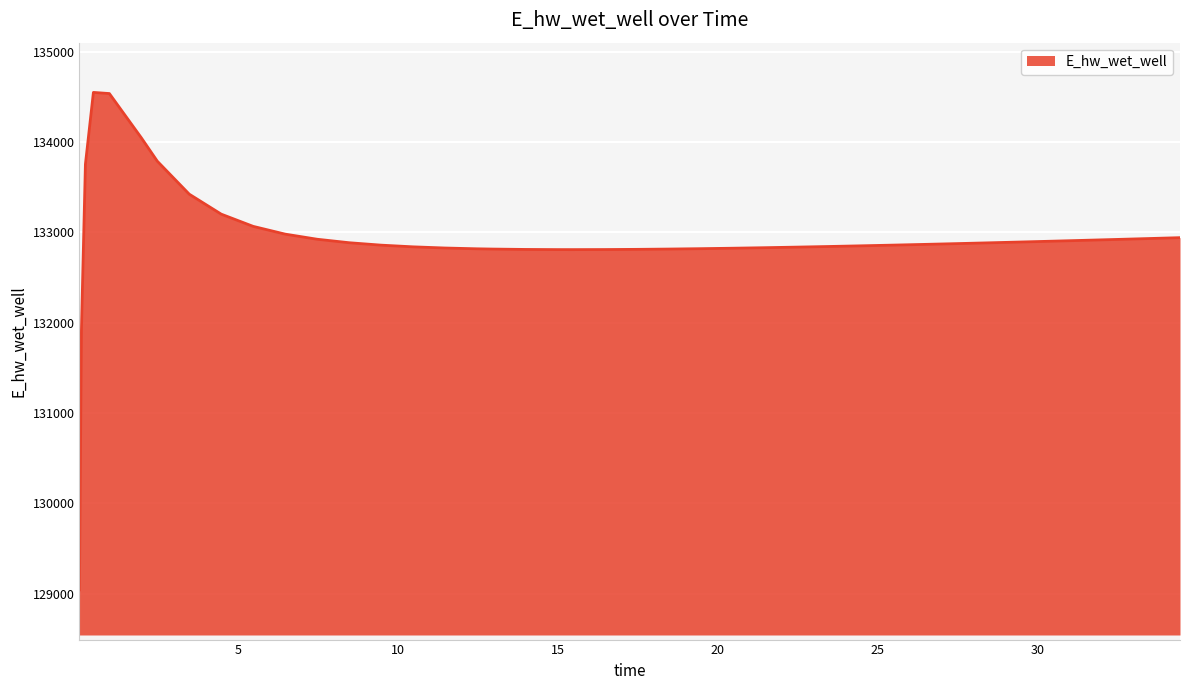

What is the minimum value shown in the chart?

129040.8